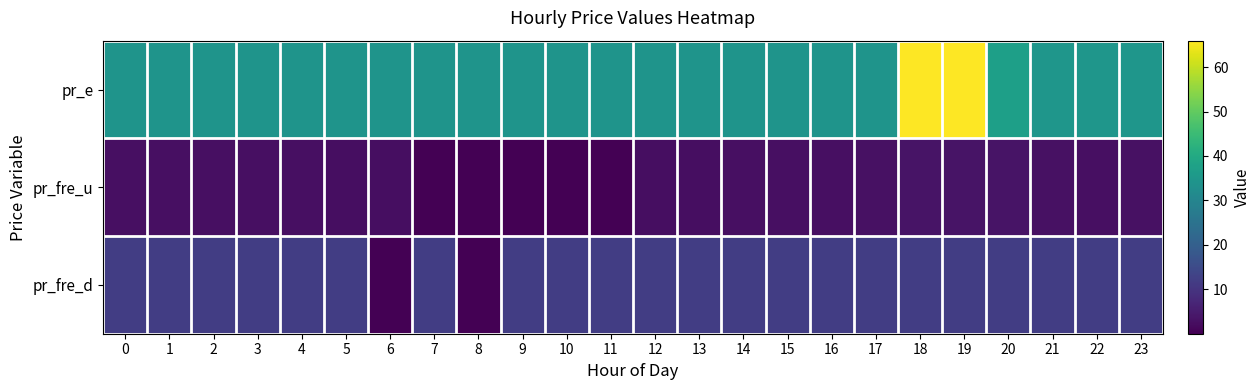

At 8, list the series in order from smallest to largest.

pr_fre_d, pr_fre_u, pr_e